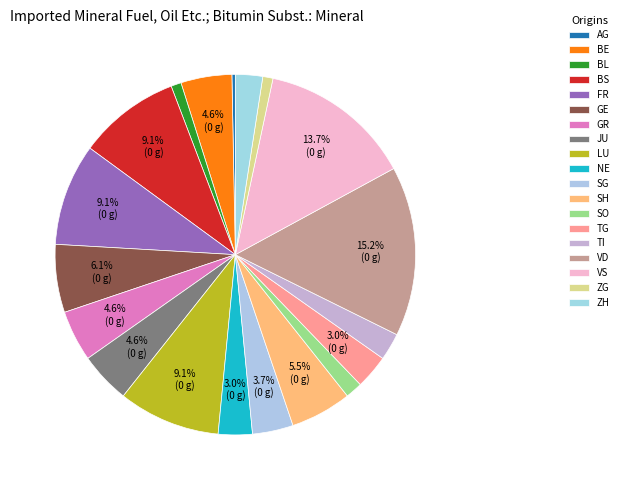

How many segments does this pie chart have?

19